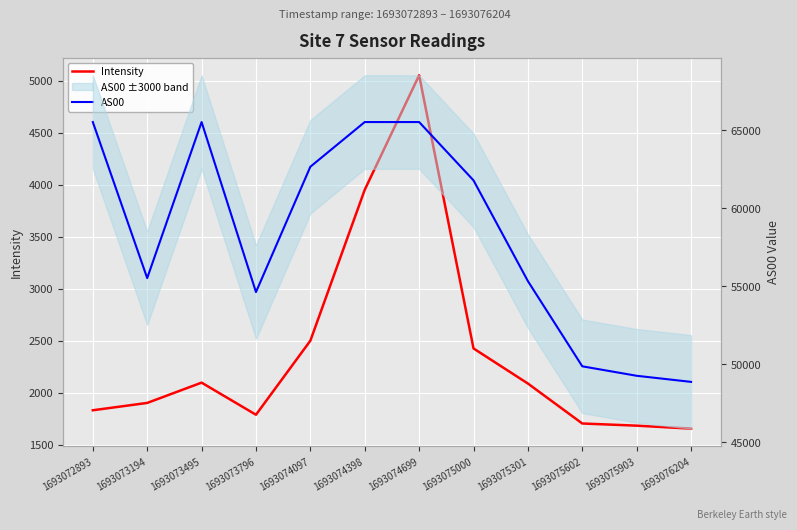

Reading right to left, what are all the values shown in this chart?

Intensity: 1693076204=1656.0	1693075903=1684.7	1693075602=1705.4	1693075301=2089.8	1693075000=2427.4	1693074699=5054.7	1693074398=3953.5	1693074097=2501.8	1693073796=1789.7	1693073495=2098.4	1693073194=1903.3	1693072893=1832.7
AS00: 1693076204=48865.0	1693075903=49256.0	1693075602=49863.0	1693075301=55329.0	1693075000=61793.0	1693074699=65535.0	1693074398=65535.0	1693074097=62668.0	1693073796=54626.0	1693073495=65535.0	1693073194=55523.0	1693072893=65535.0